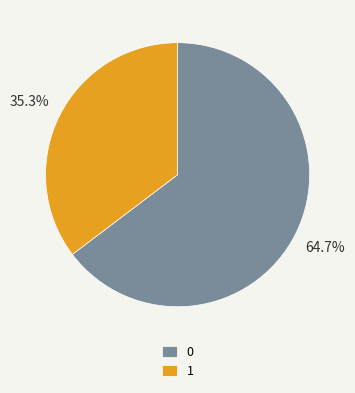

Is the sum of 0 and 1 greater than half?

Yes